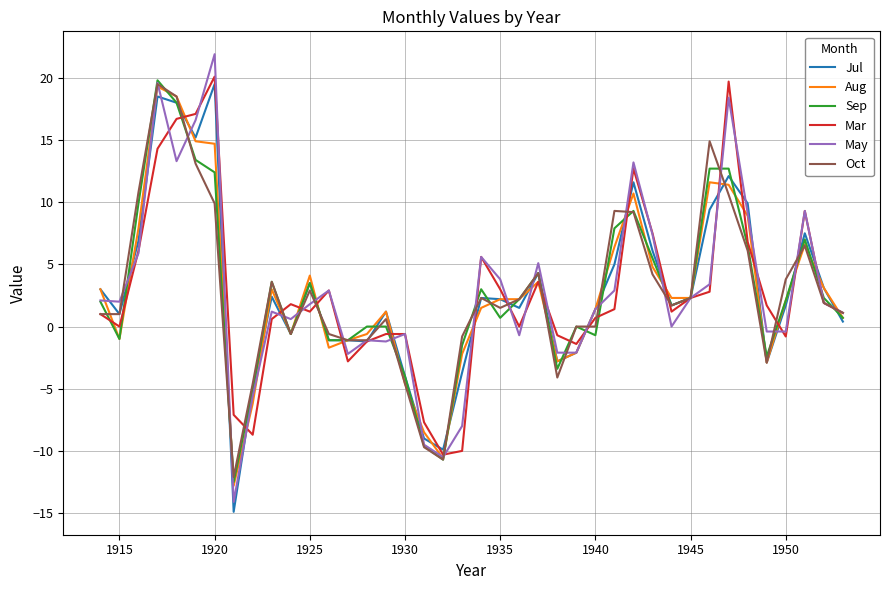

What is the maximum value shown in the chart?

21.9